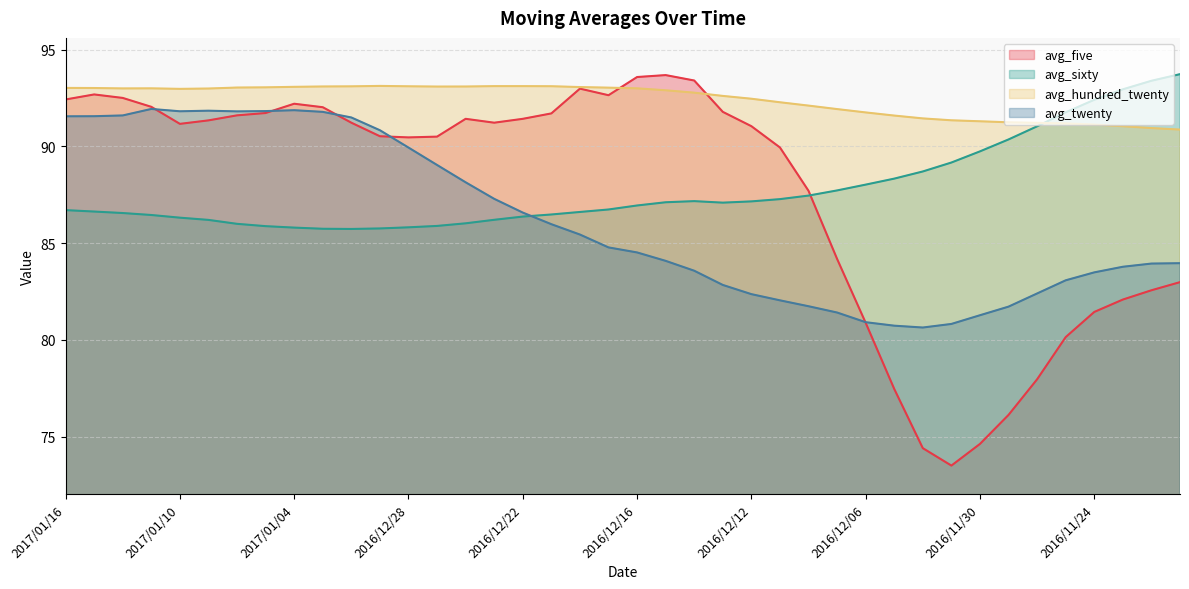

Rank the series at 2017/01/16 from highest to lowest value.

avg_hundred_twenty, avg_five, avg_twenty, avg_sixty